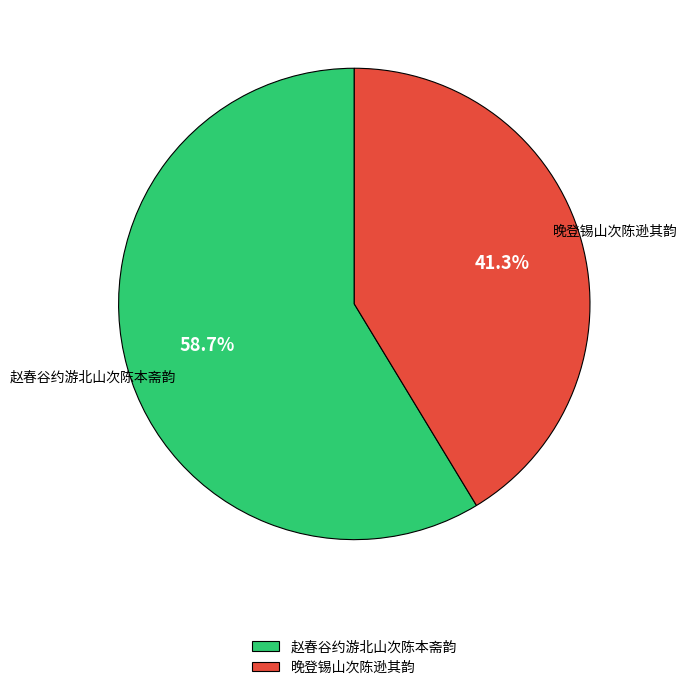

Which slice is the smallest?

晚登锡山次陈逊其韵